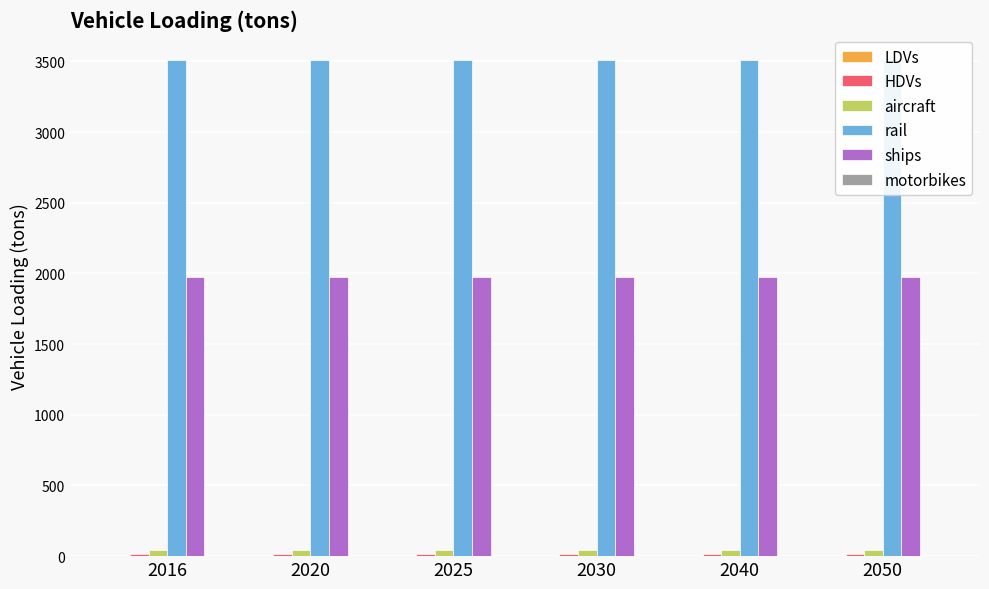

Rank the series at 2040 from highest to lowest value.

rail, ships, aircraft, HDVs, LDVs, motorbikes